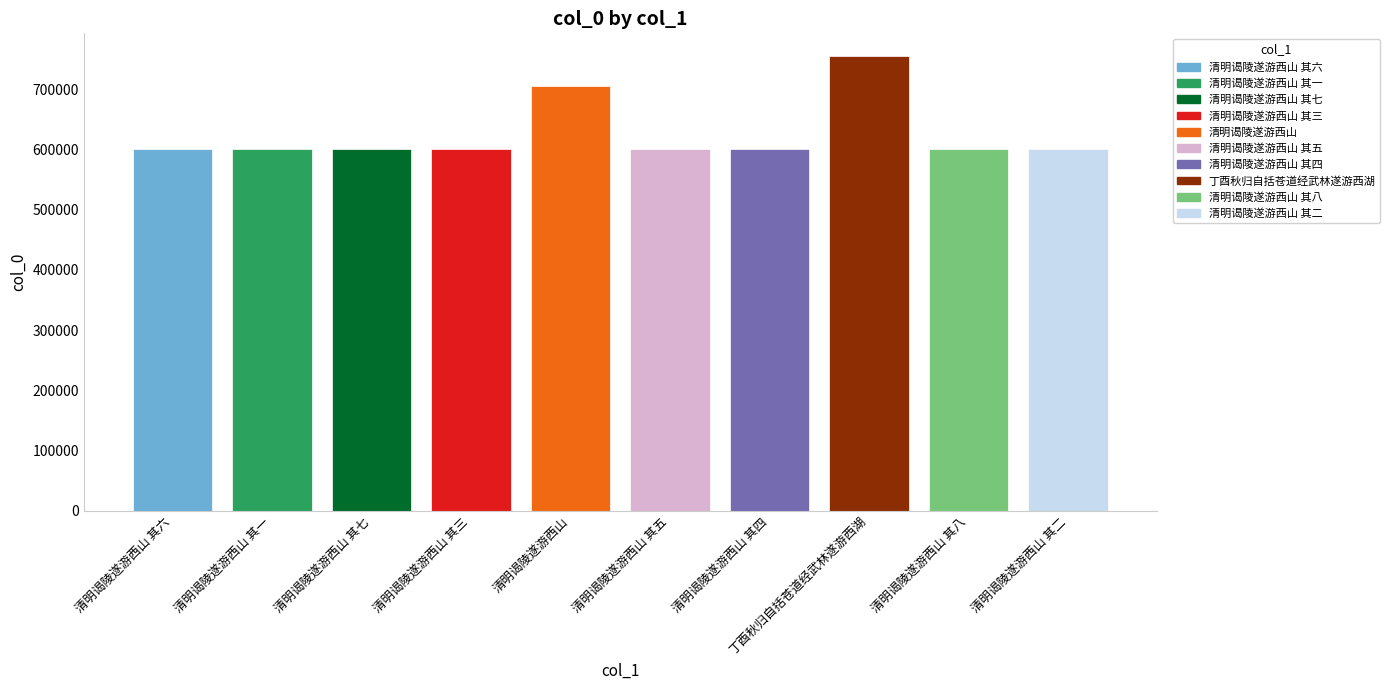

What is the label of the 4th bar from the left?

清明谒陵遂游西山 其三